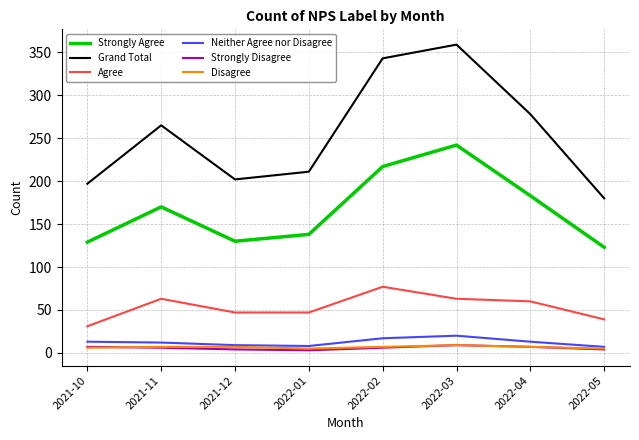

What position from the right is 2021-10?

8